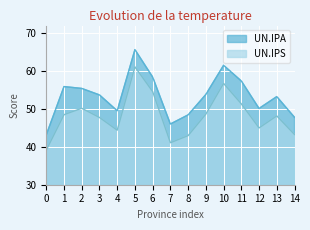

Is the value of UN.IPS at 7 greater than the value of UN.IPA at 4?

No